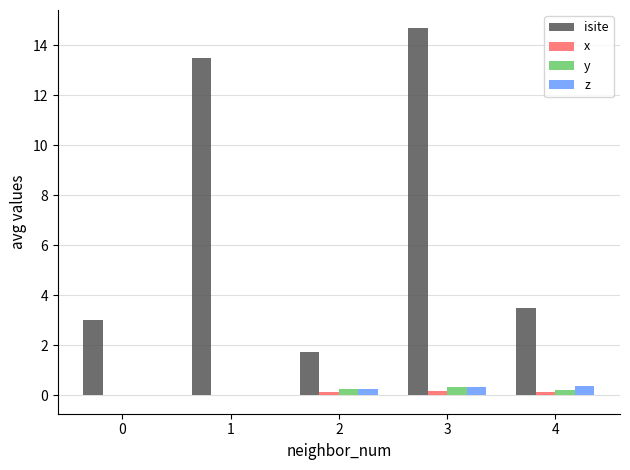

Where is isite nearest to the value 8?

4